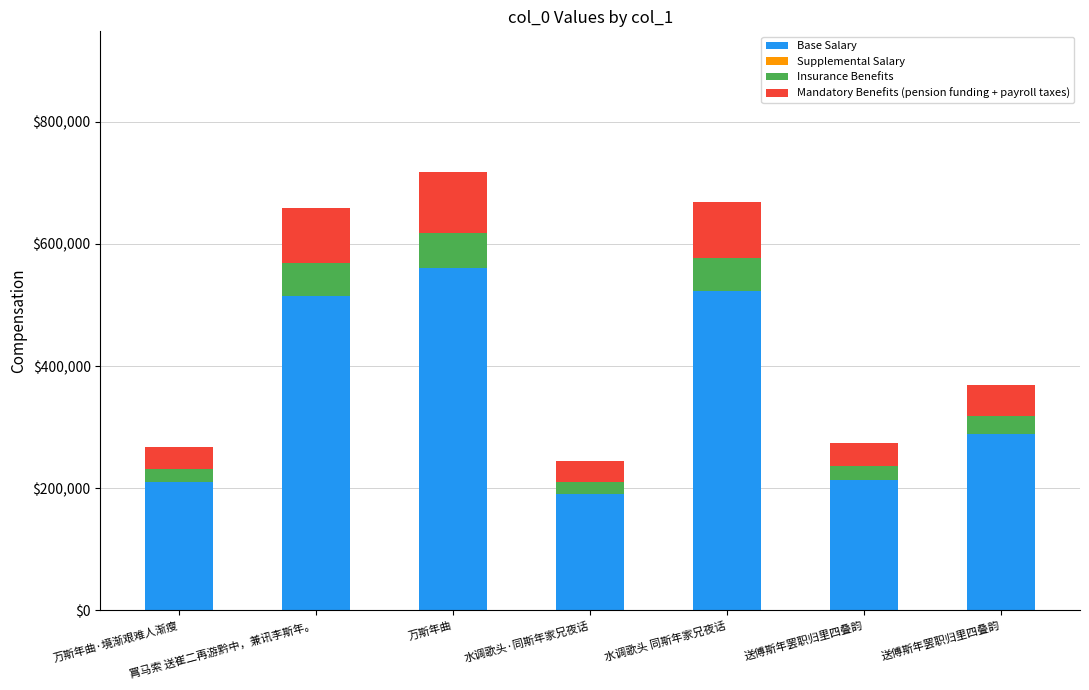

Does the chart contain stacked bars?

Yes